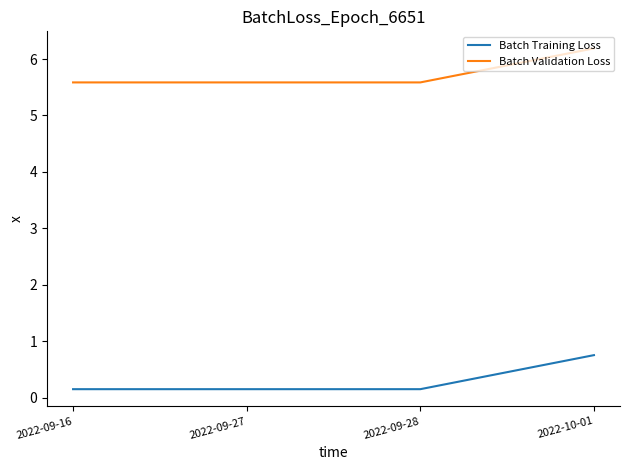

What value does the Batch Training Loss series have at 2022-09-27?

0.1